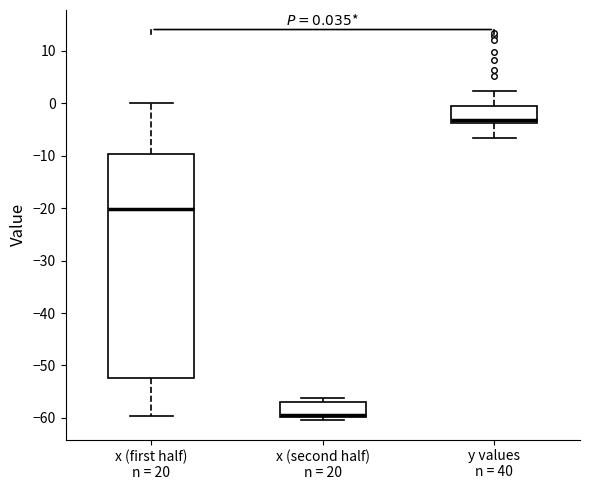

Which box has the lowest median line?

x (second half) n = 20